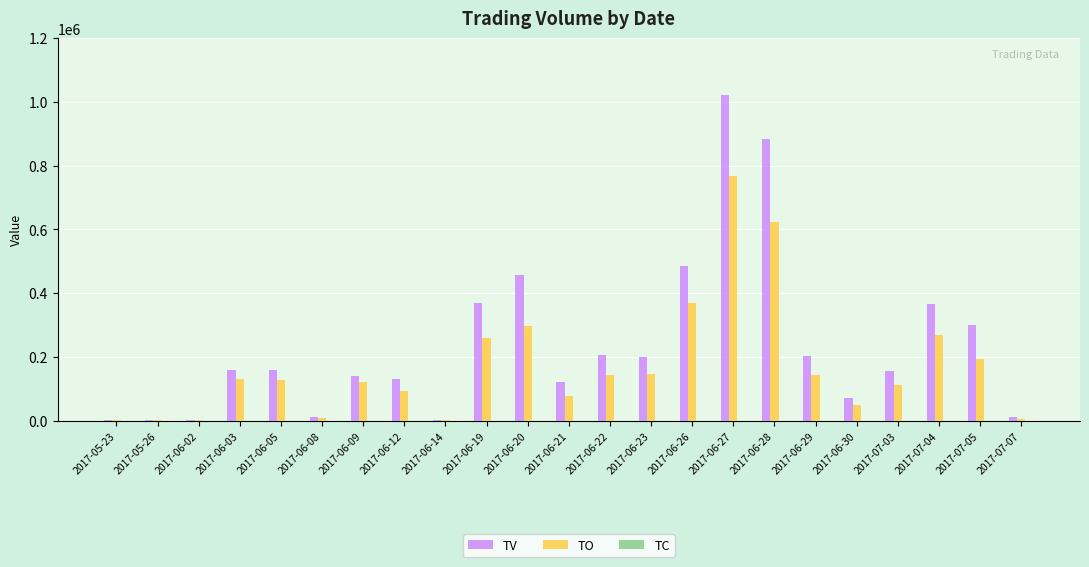

Where is TO nearest to the value 384100?

2017-06-26